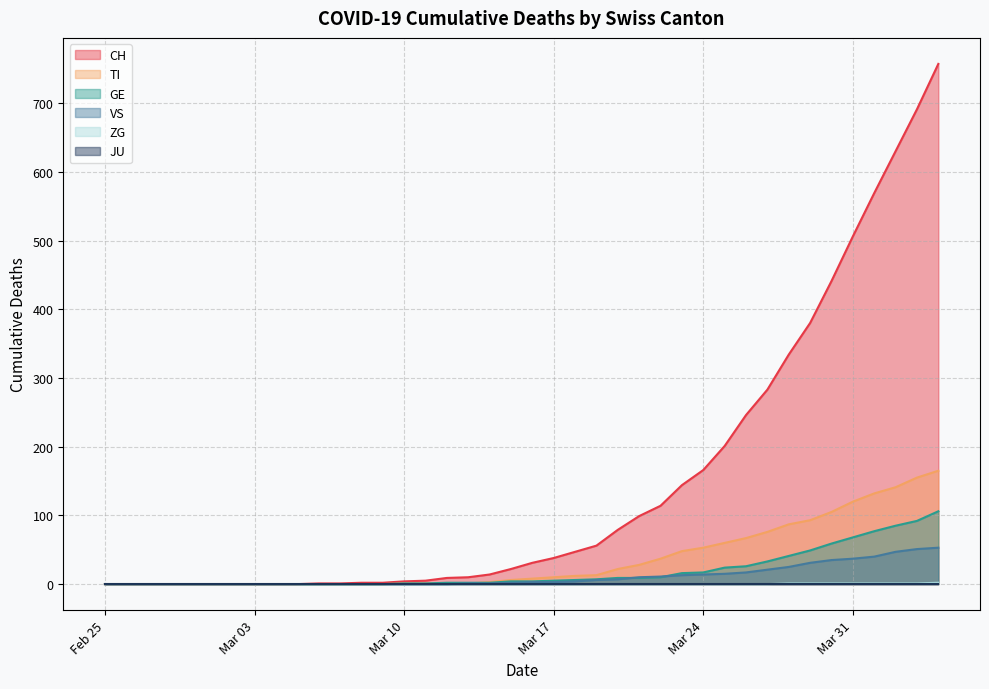

Which series has the largest range (max minus min)?

CH